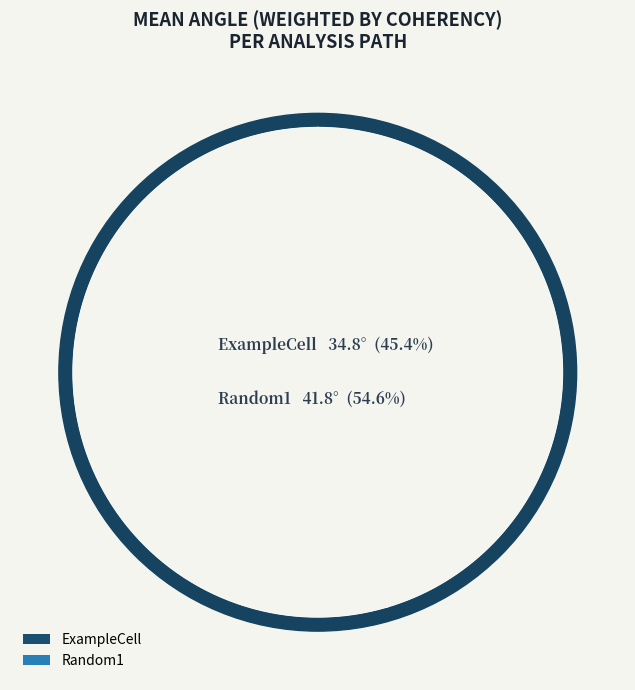

Rank the categories by value from lowest to highest.

ExampleCell, Random1